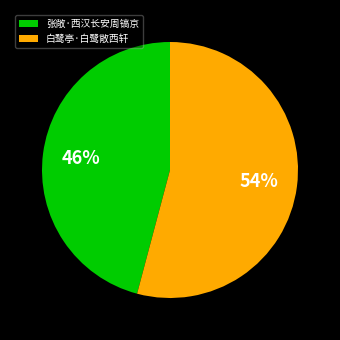

How many segments does this pie chart have?

2